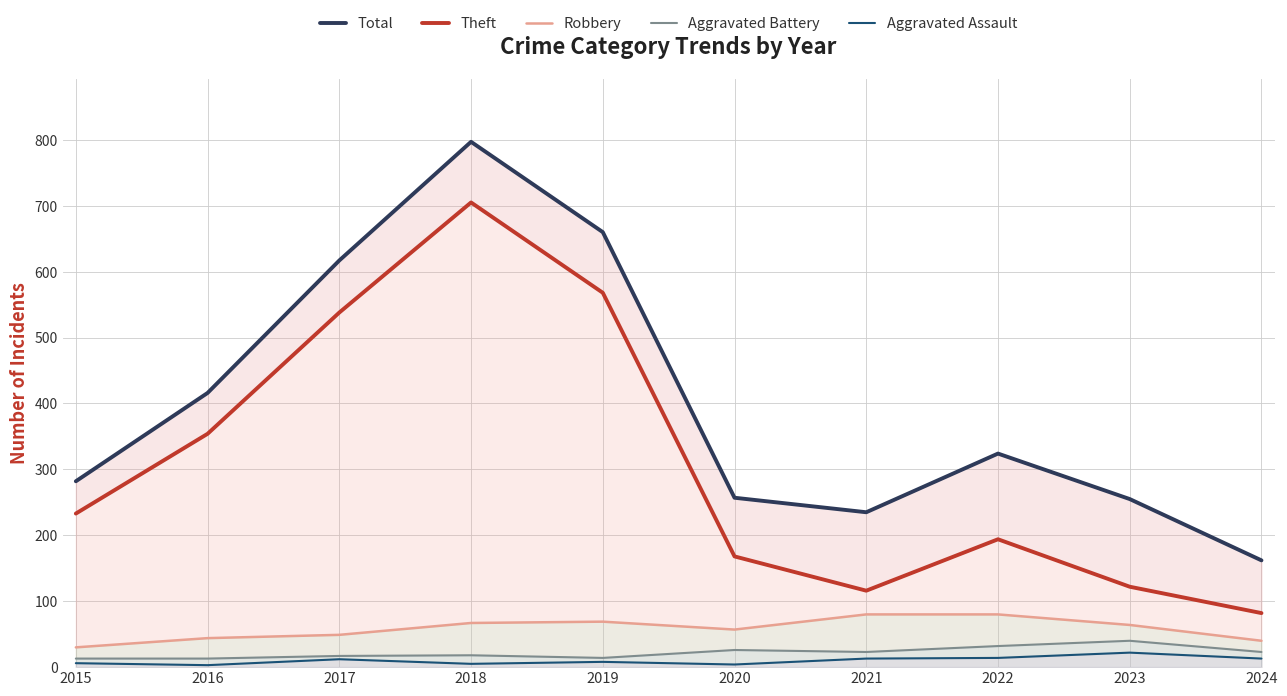

At which category is the sum across all series the highest?

2018